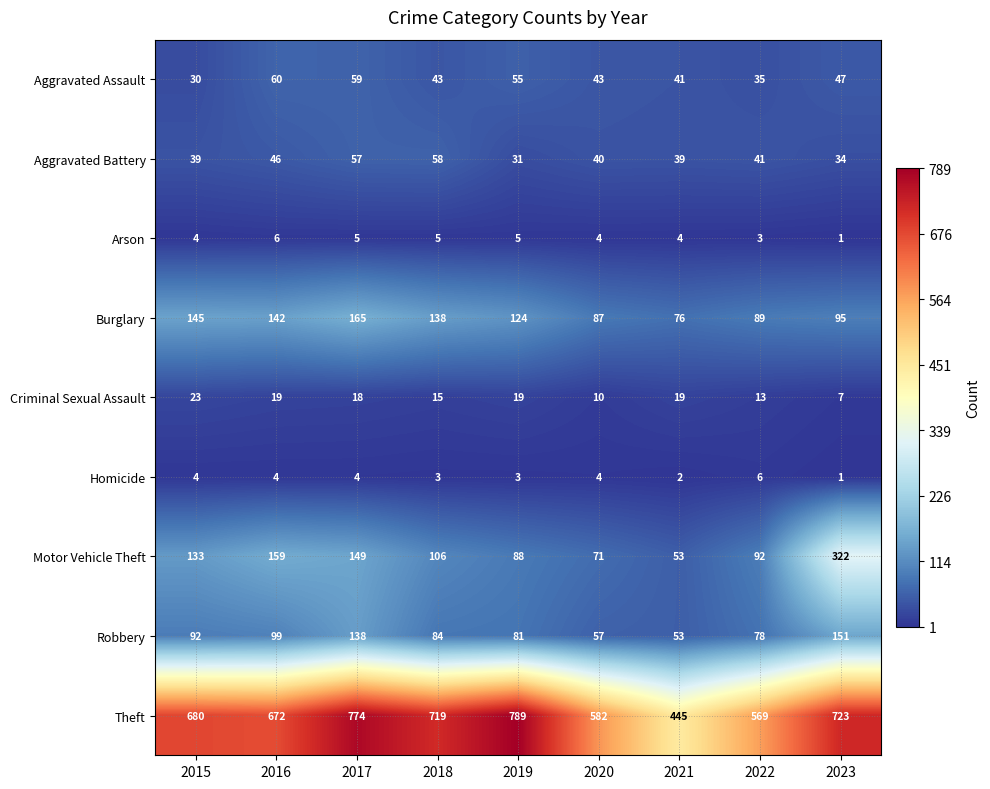

At which label is Criminal Sexual Assault closest to 15?

2018